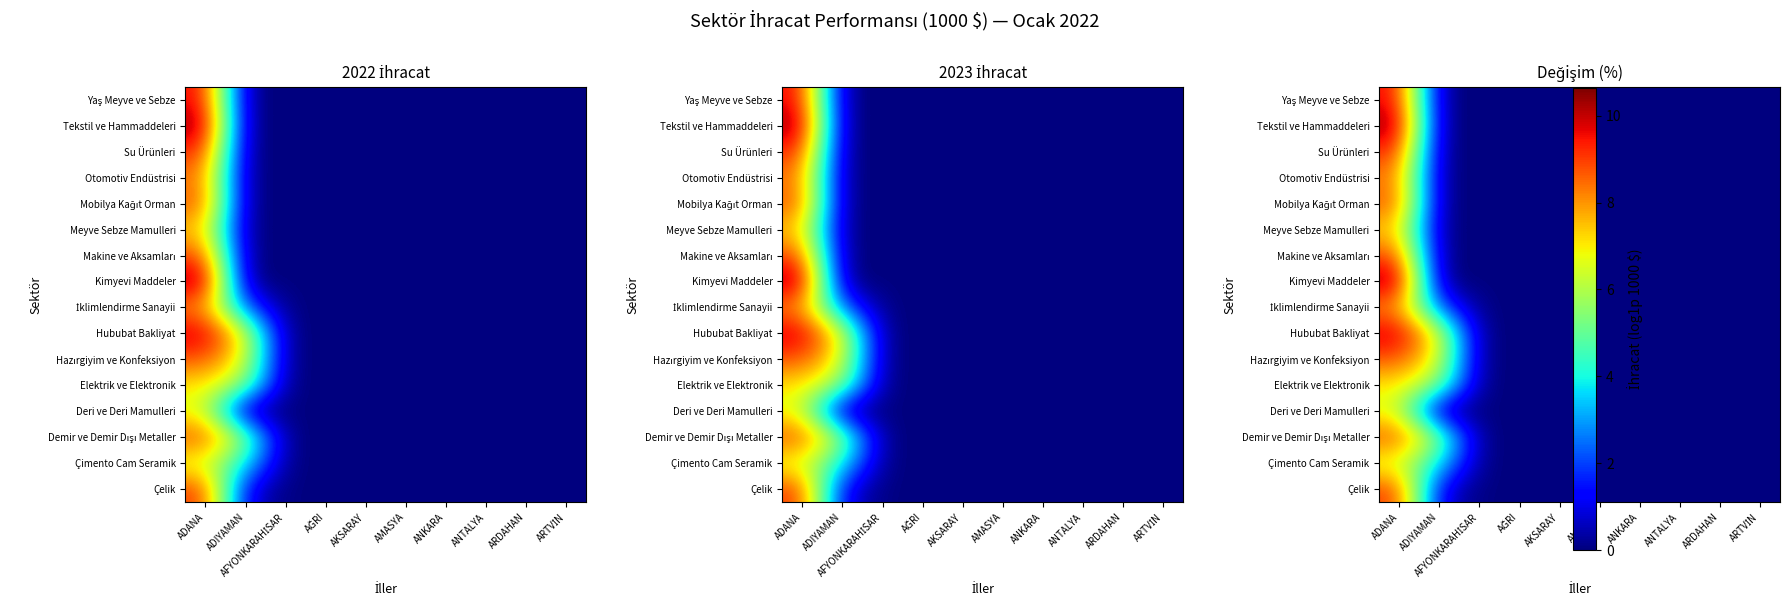

How many data points does each series have?

10